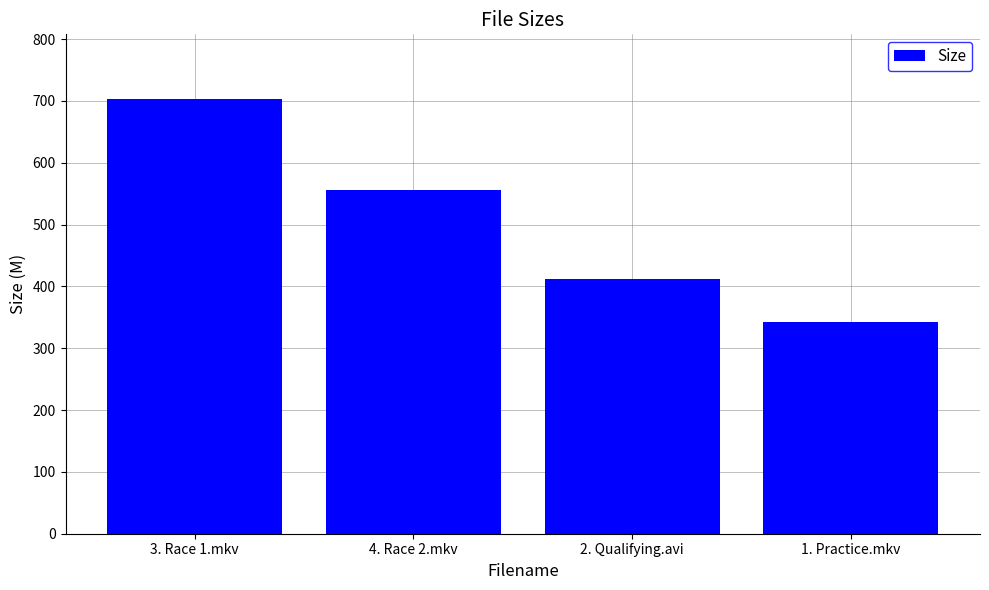

Rank the categories by value from lowest to highest.

1. Practice.mkv, 2. Qualifying.avi, 4. Race 2.mkv, 3. Race 1.mkv